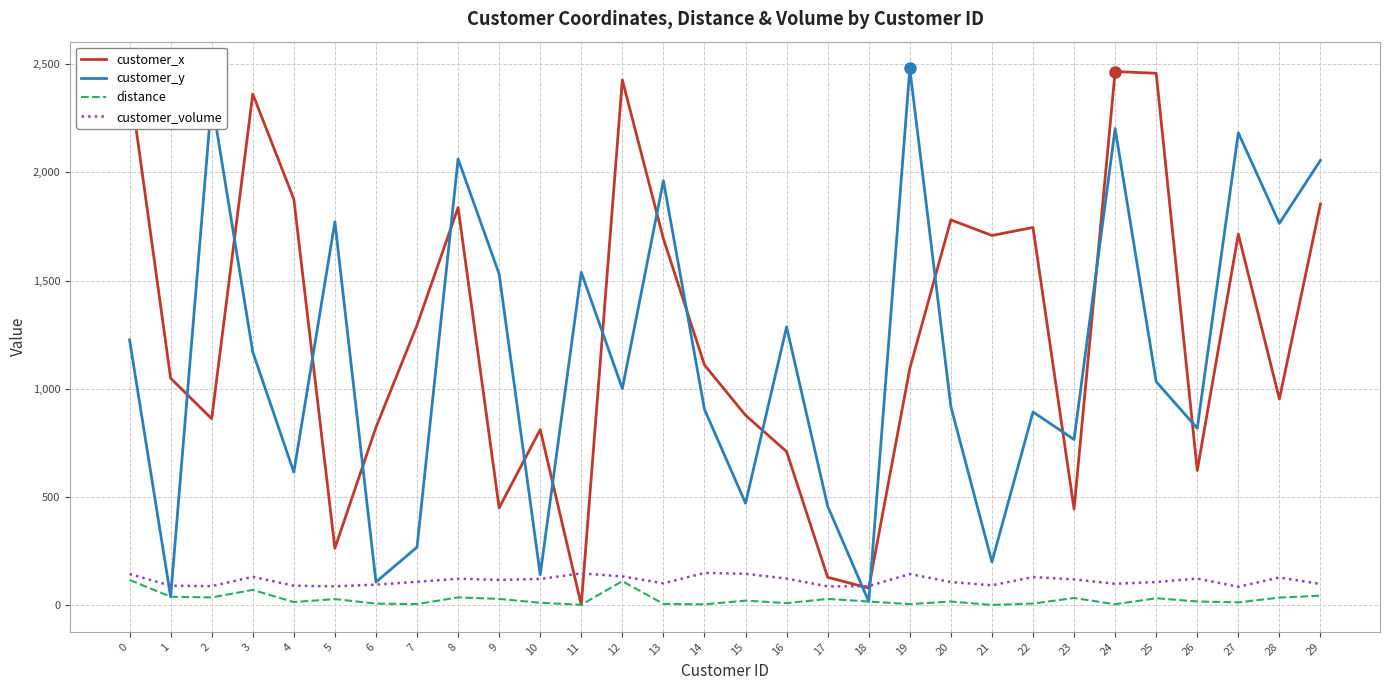

True or false: distance and customer_volume cross at least once.

False